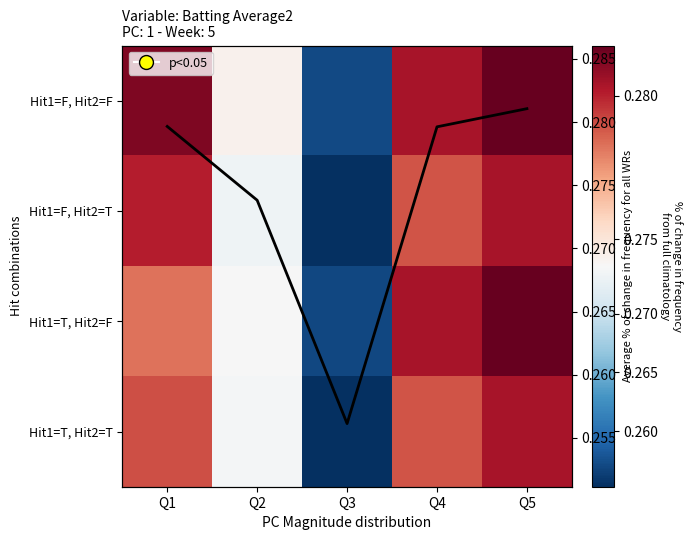

How many distinct data groups are displayed?

5